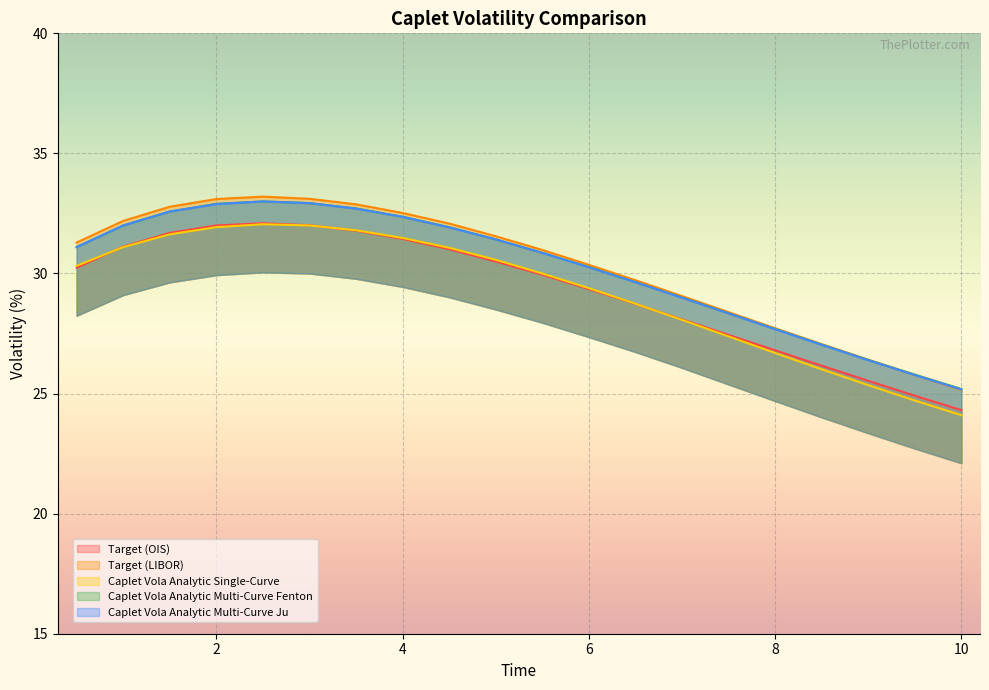

Which category has the highest value in the Target (OIS) series?

2.5